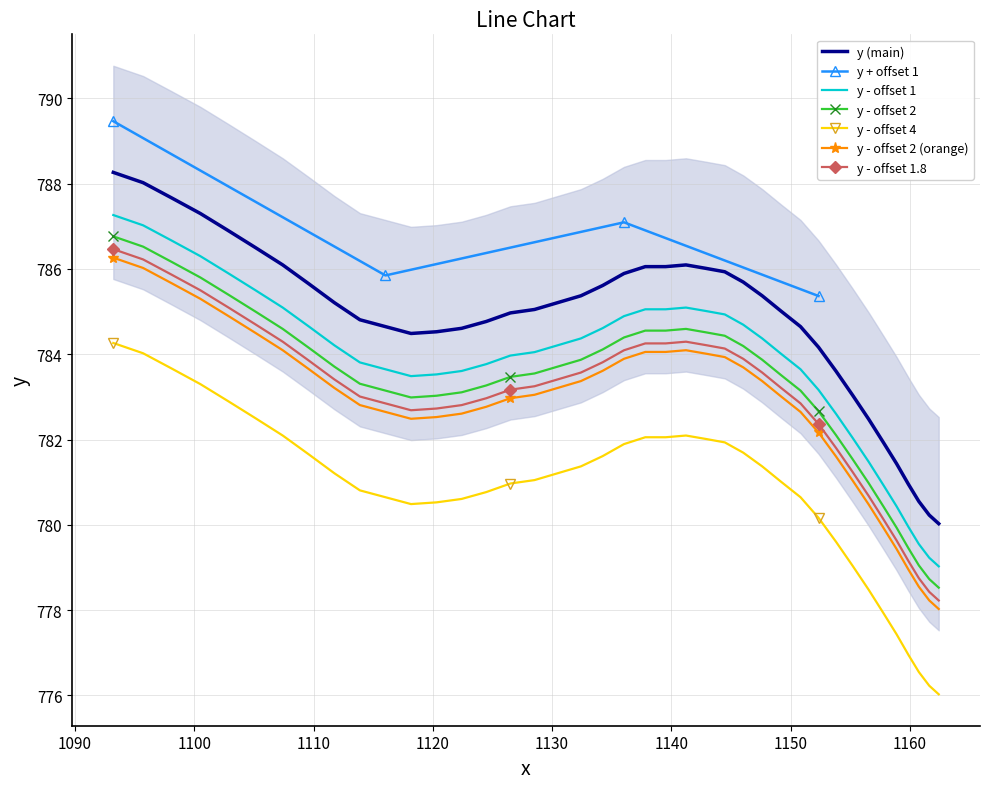

True or false: y (main) and y - offset 2 intersect in this chart.

False